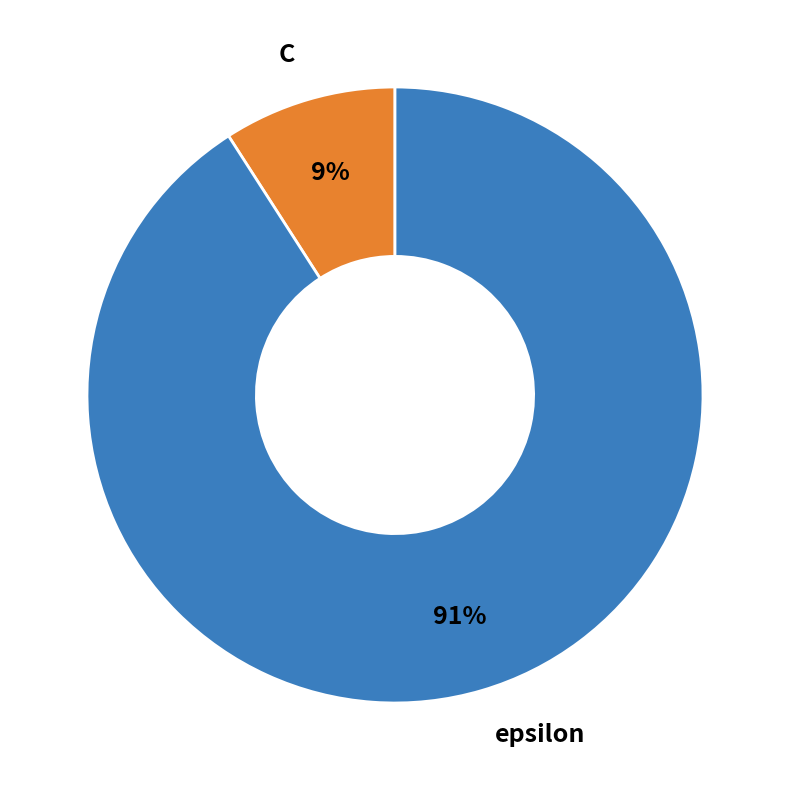

Which has a higher value, epsilon or C?

epsilon